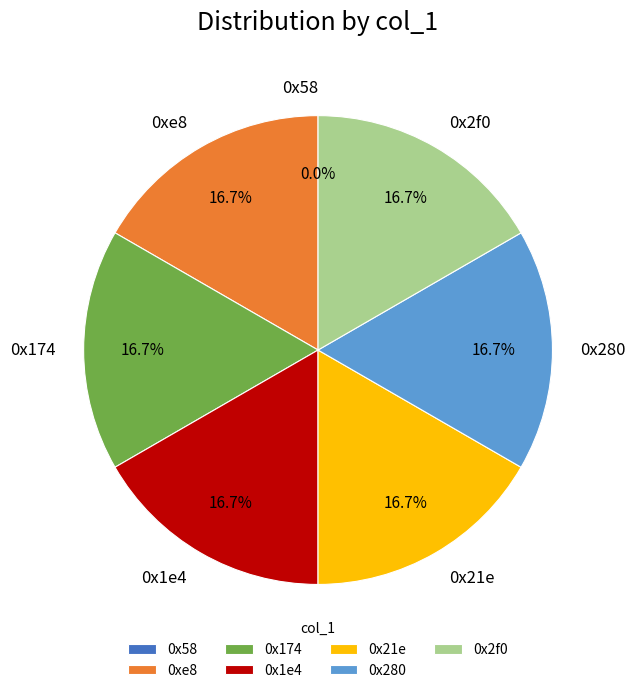

Is it true that 0x2f0 is 31% of the pie?

False